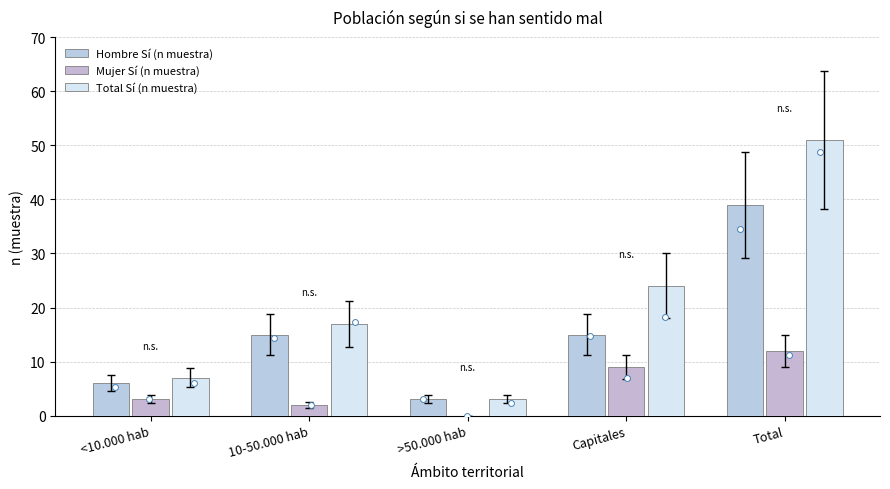

What is the total value across all series at <10.000 hab?

16